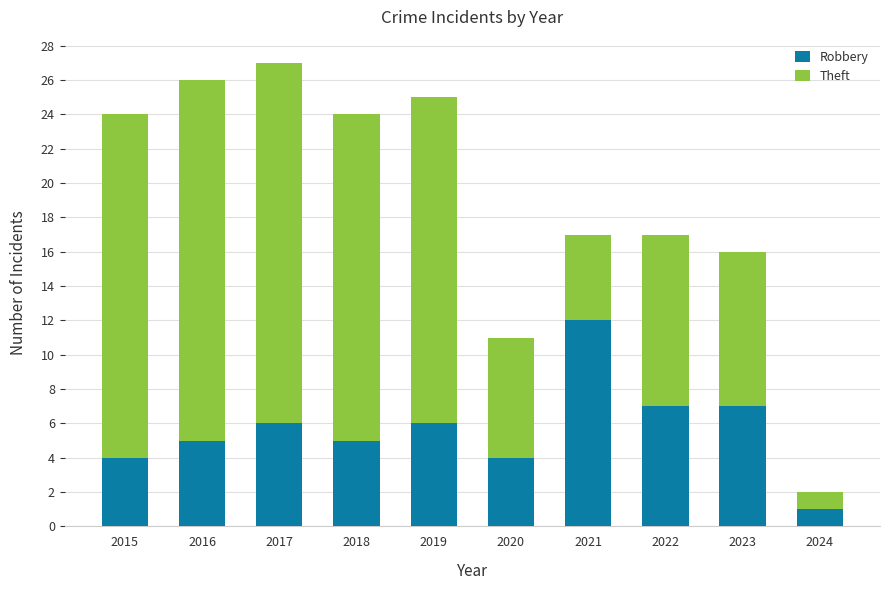

Count the number of categories in the chart.

10